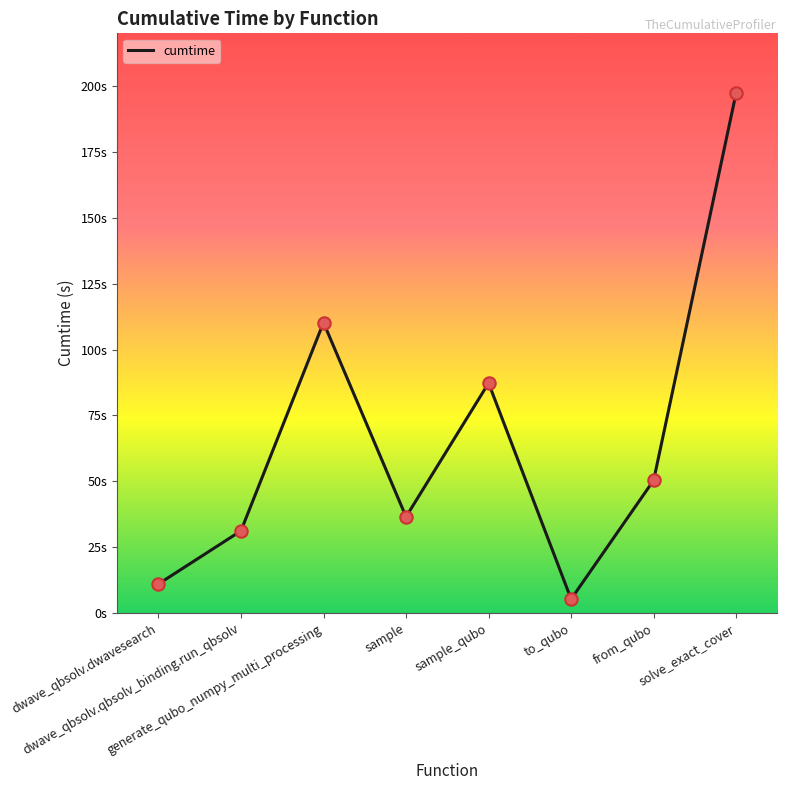

What is the change in value from generate_qubo_numpy_multi_processing to sample_qubo?

-23.0